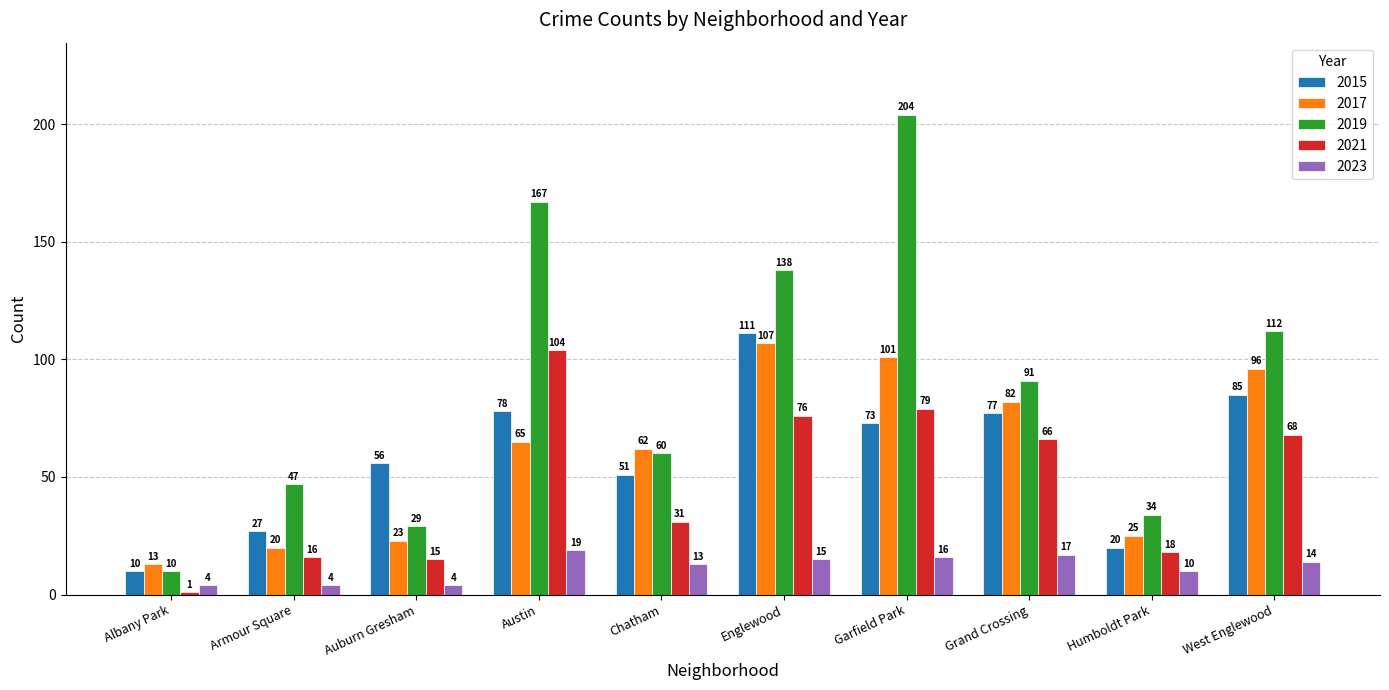

What is the value of the 2019 bar at the 8th from the left?

91